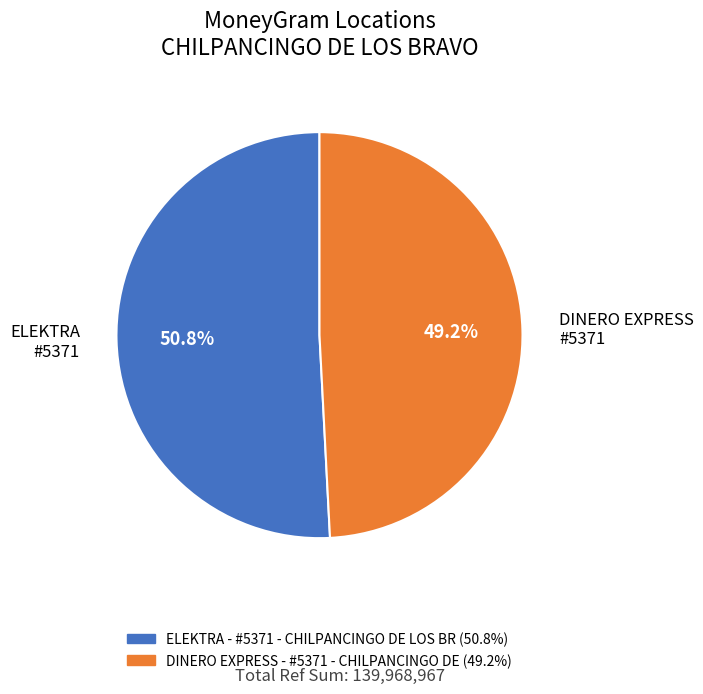

Which has a higher value, ELEKTRA #5371 or DINERO EXPRESS #5371?

ELEKTRA #5371